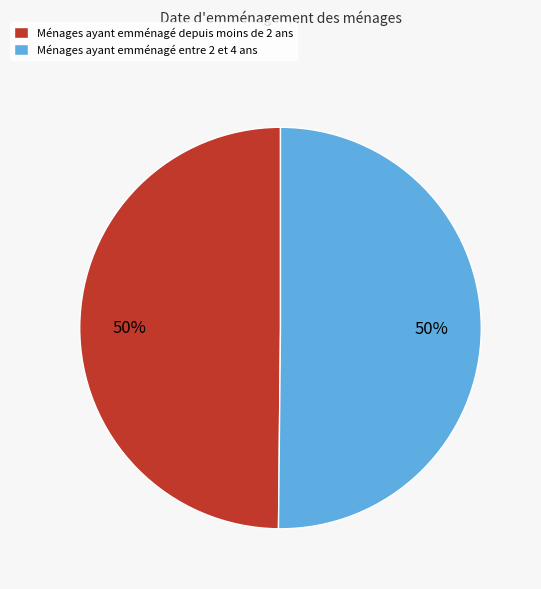

To the nearest percent, what portion does Ménages ayant emménagé entre 2 et 4 ans represent?

50%